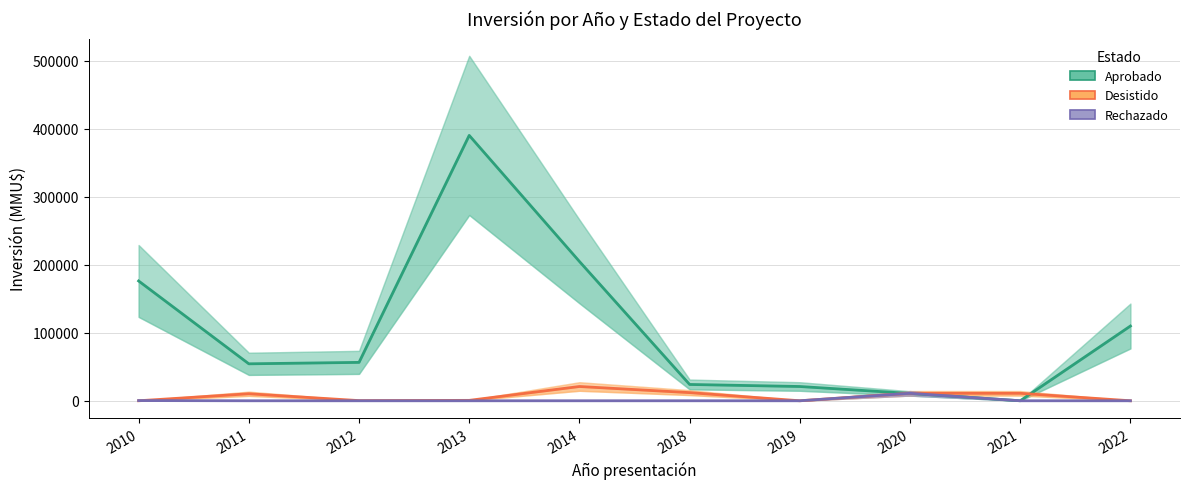

What is the difference between the second highest and second lowest values in the Desistido series?

12000